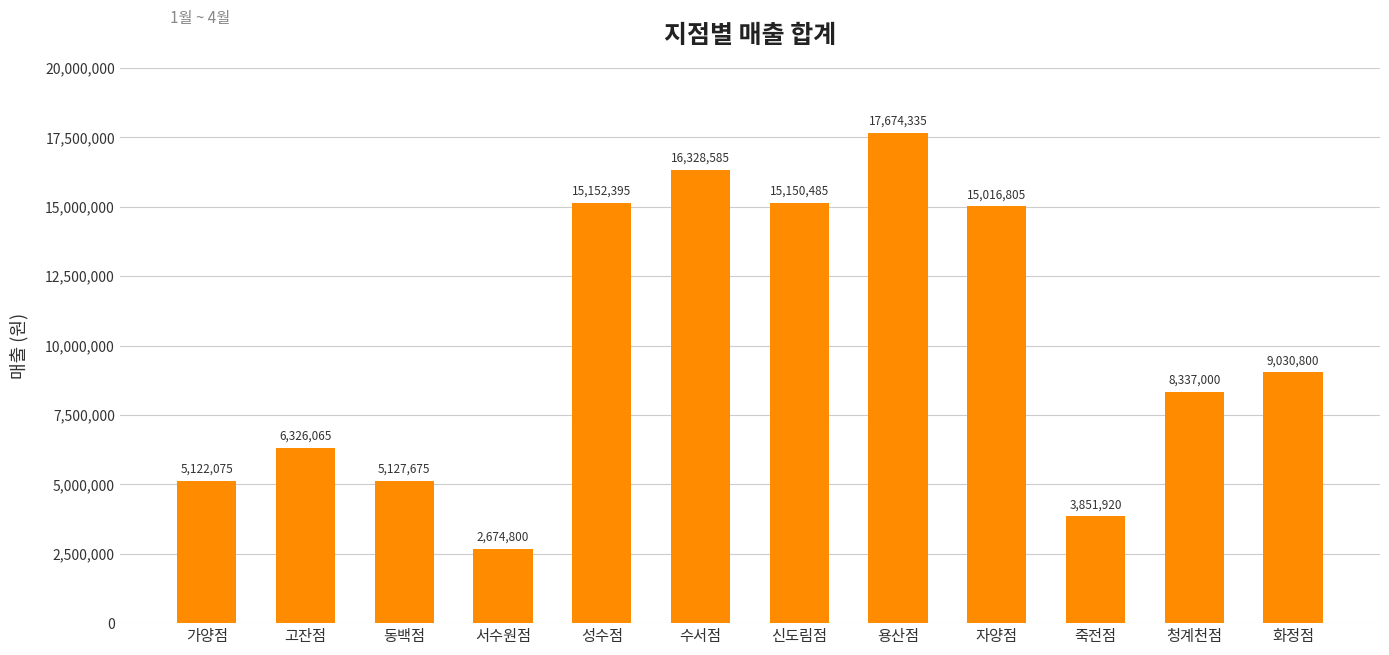

What is the difference between the maximum and minimum values?

14999535